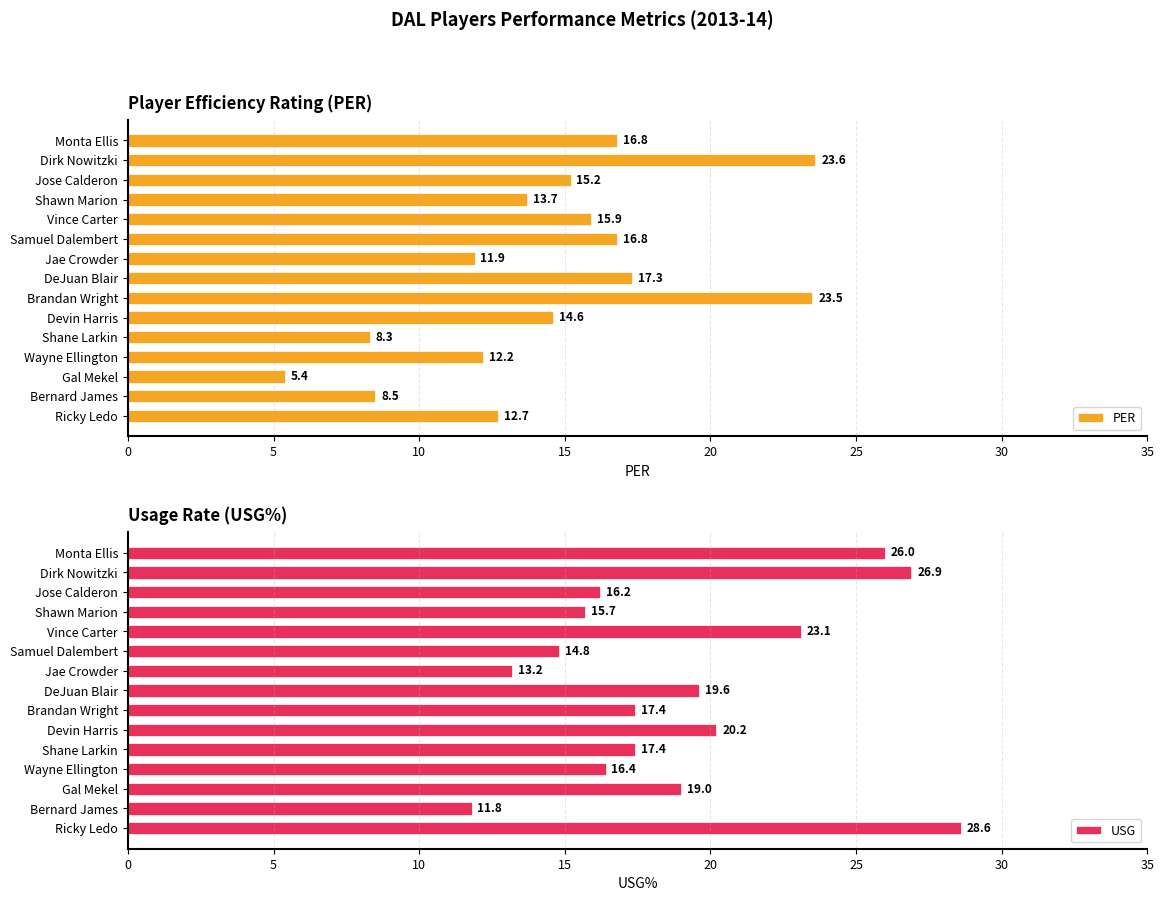

Is it true that PER equals 3.1 at Gal Mekel?

False